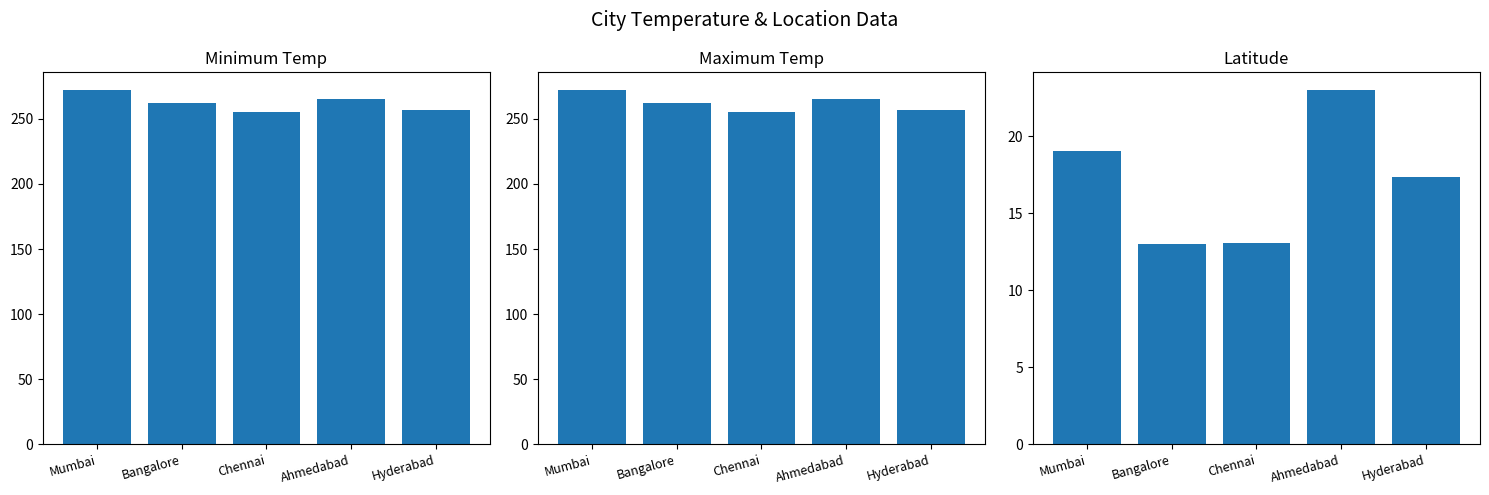

What value does the Latitude series have at Ahmedabad?

23.0